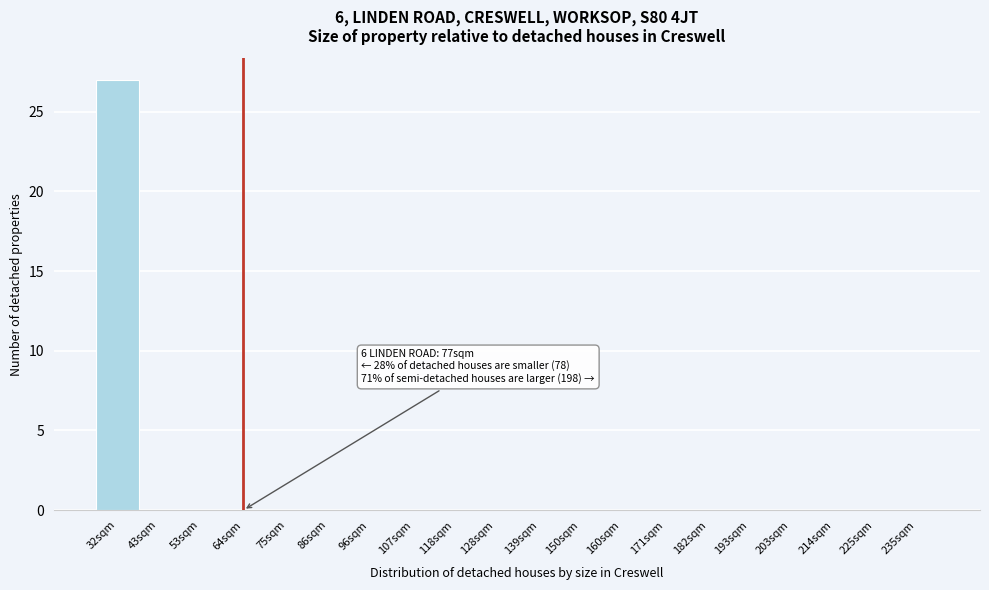

Reading right to left, extract all data points from this chart.

235sqm=0	225sqm=0	214sqm=0	203sqm=0	193sqm=0	182sqm=0	171sqm=0	160sqm=0	150sqm=0	139sqm=0	128sqm=0	118sqm=0	107sqm=0	96sqm=0	86sqm=0	75sqm=0	64sqm=0	53sqm=0	43sqm=0	32sqm=27